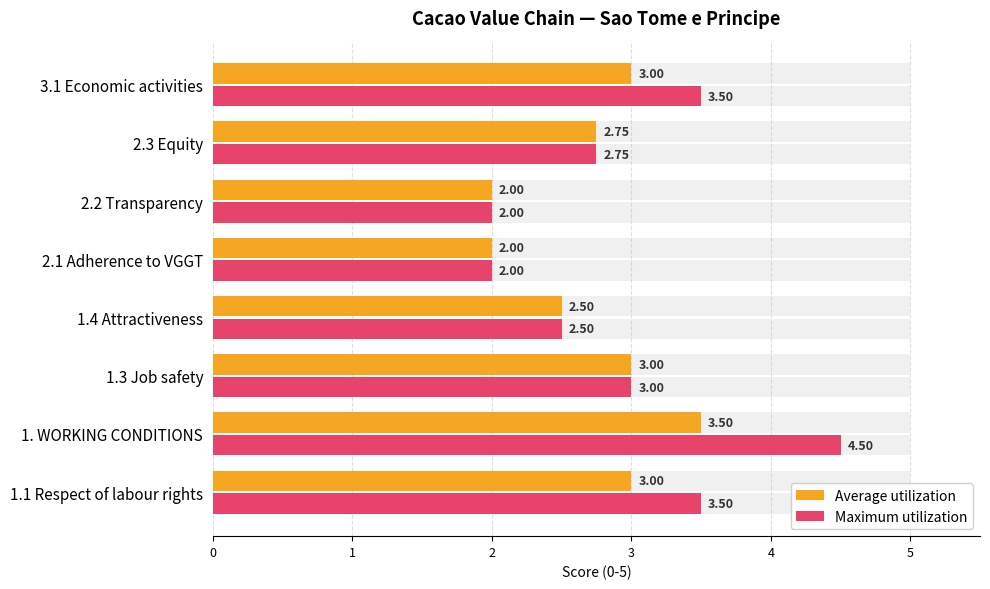

Which series has the widest spread of values?

Maximum utilization